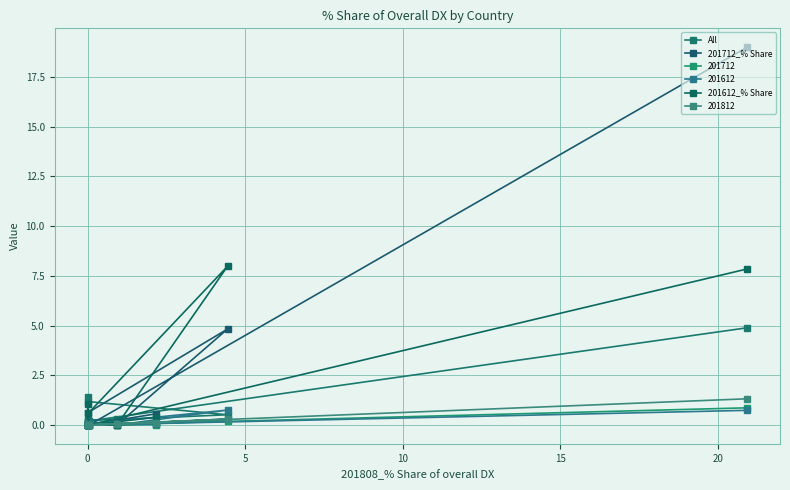

How many interior local valleys does the 201612_% Share series have?

3